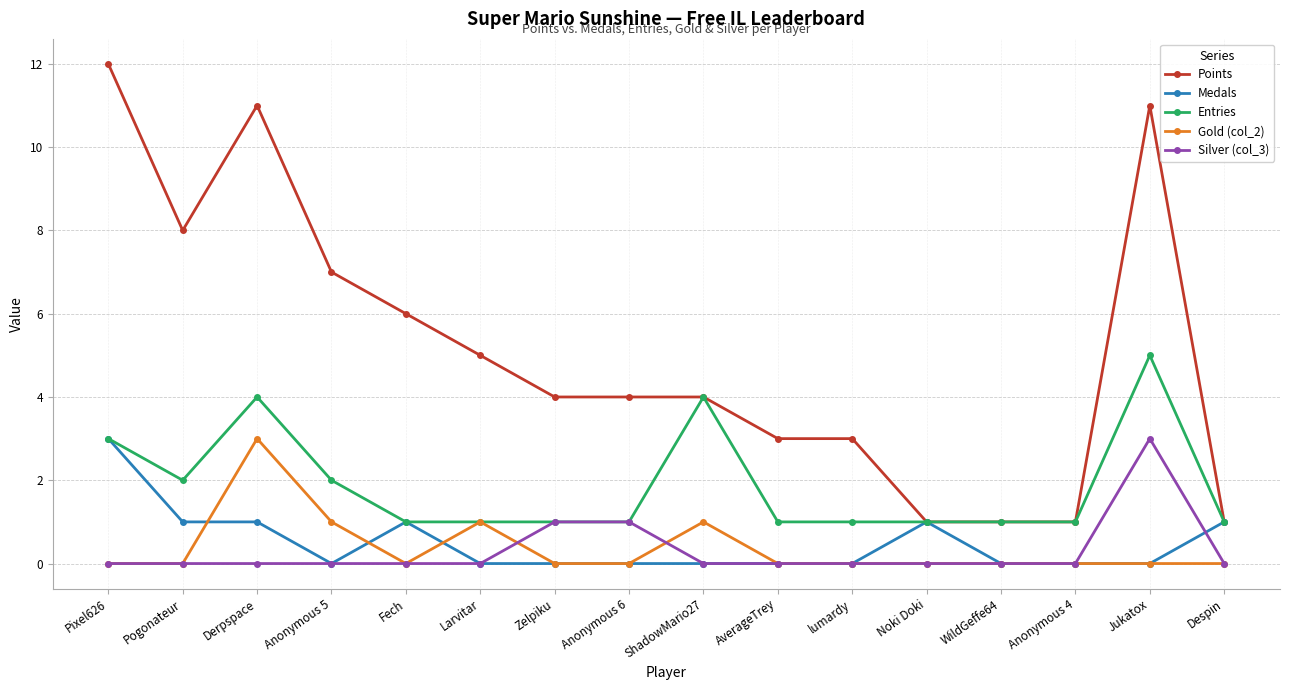

What value does the Entries series have at Pogonateur?

2